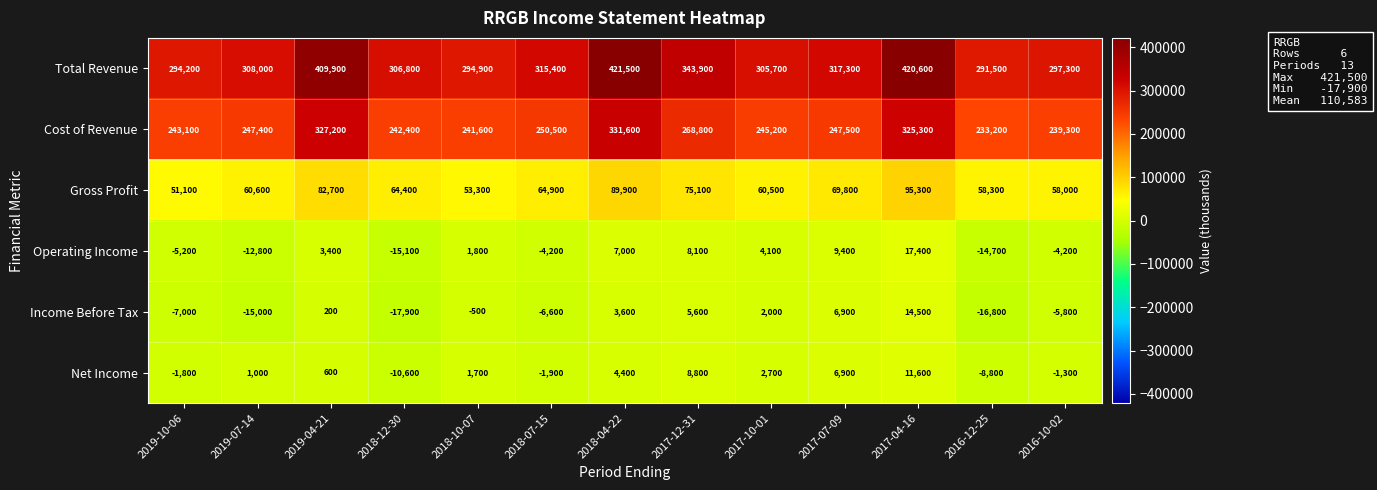

Which series changed the most between 2018-12-30 and 2016-12-25?

Total Revenue